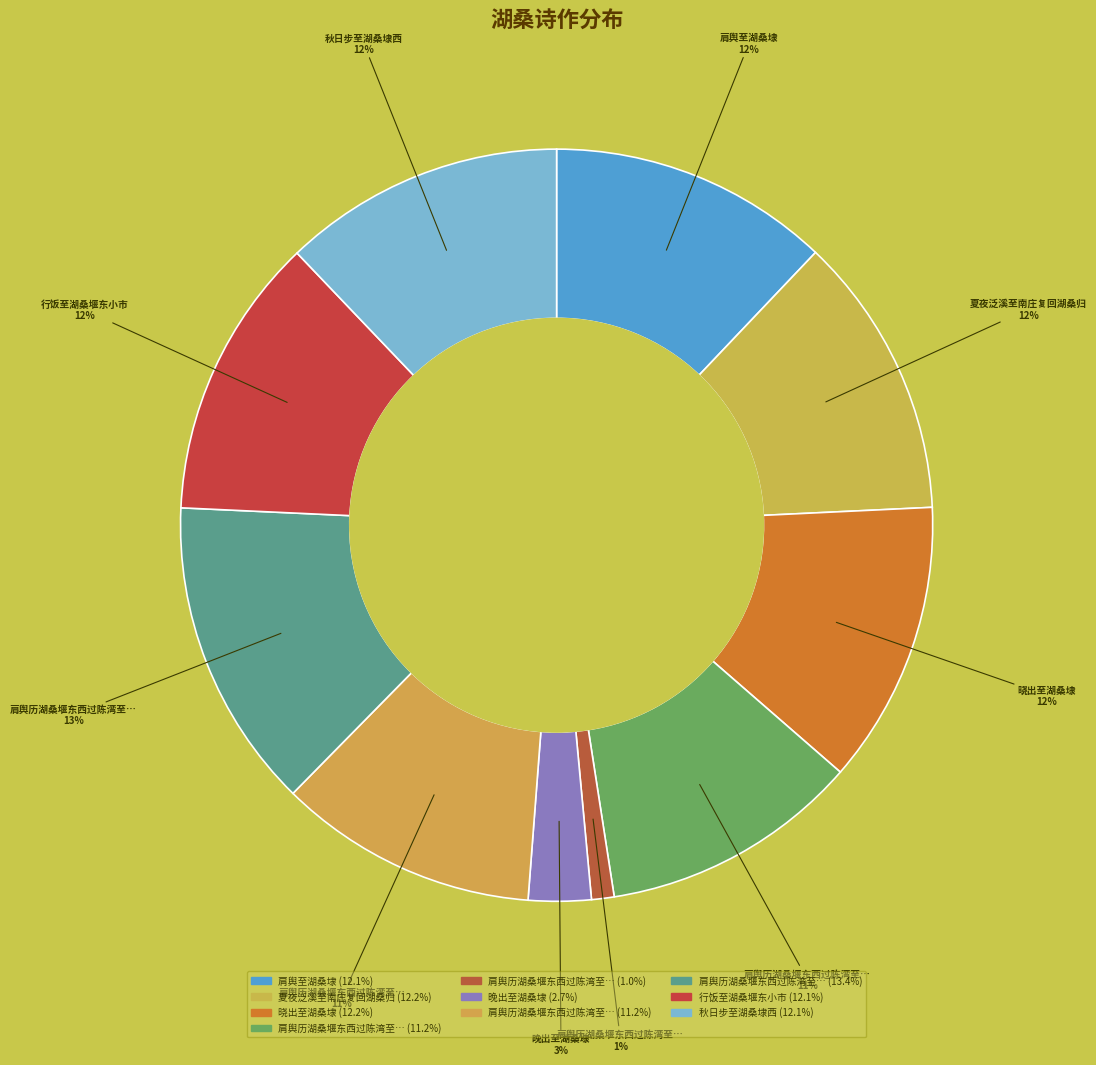

To the nearest percent, what is the difference between the largest and smallest slice percentages?

12%